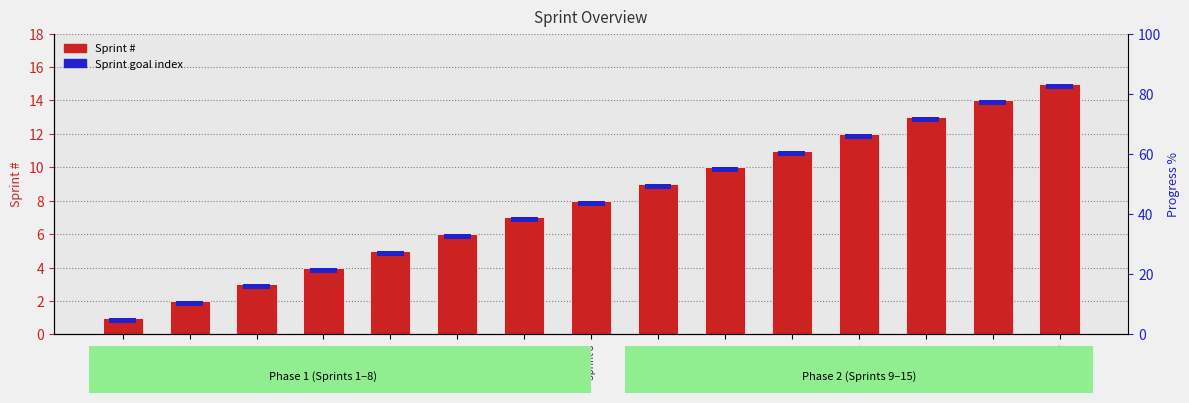

Between Sprint 10 and Sprint 2, which is larger?

Sprint 10